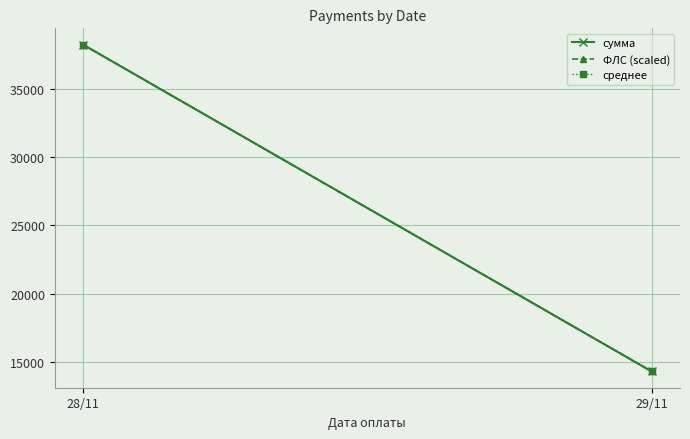

The среднее series shows 38262.4 at 28/11. True or false?

True